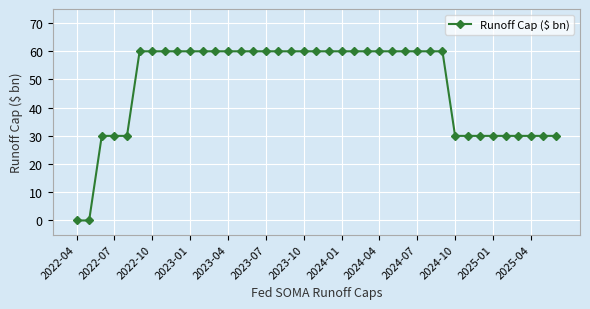

What is the greatest value displayed?

60